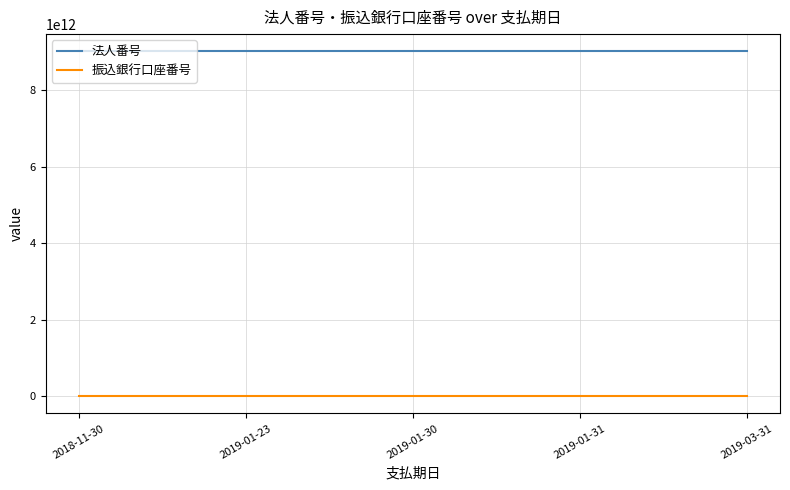

What is the difference between the second highest and second lowest values in the 振込銀行口座番号 series?

4437000